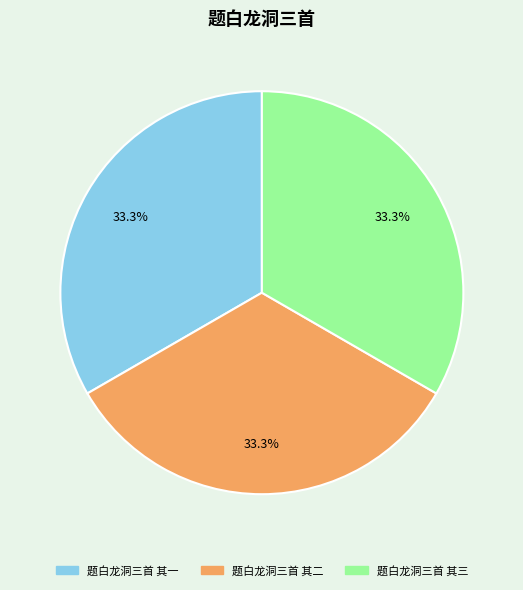

The 题白龙洞三首 其三 slice represents 23% of the pie. True or false?

False